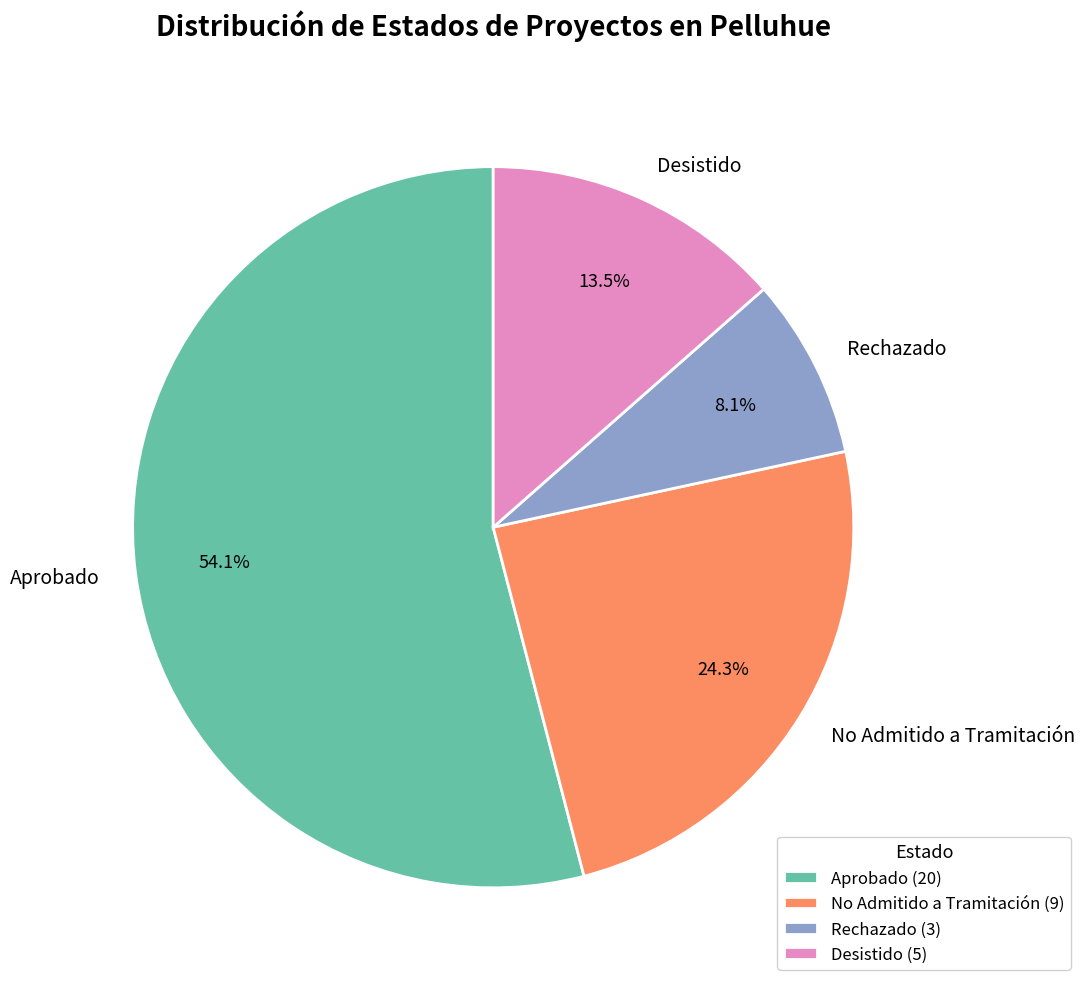

To the nearest percent, what portion does Aprobado represent?

54%